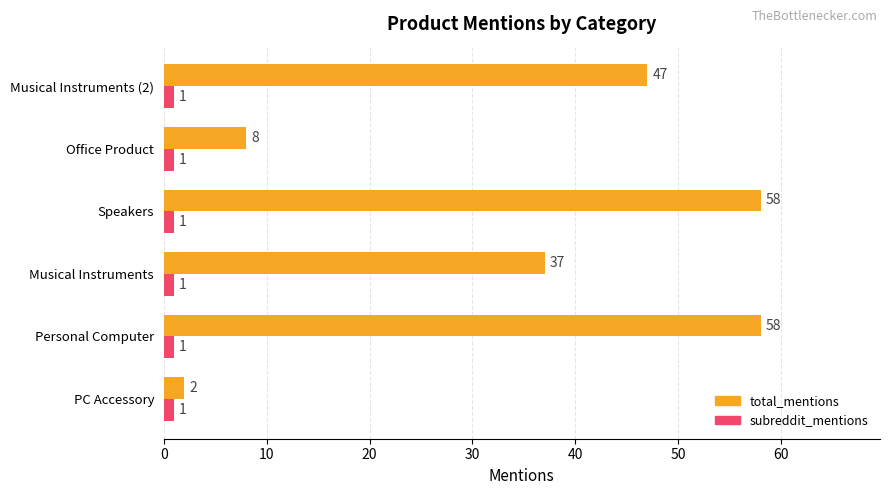

Rank the series by their maximum value, from lowest to highest.

subreddit_mentions, total_mentions